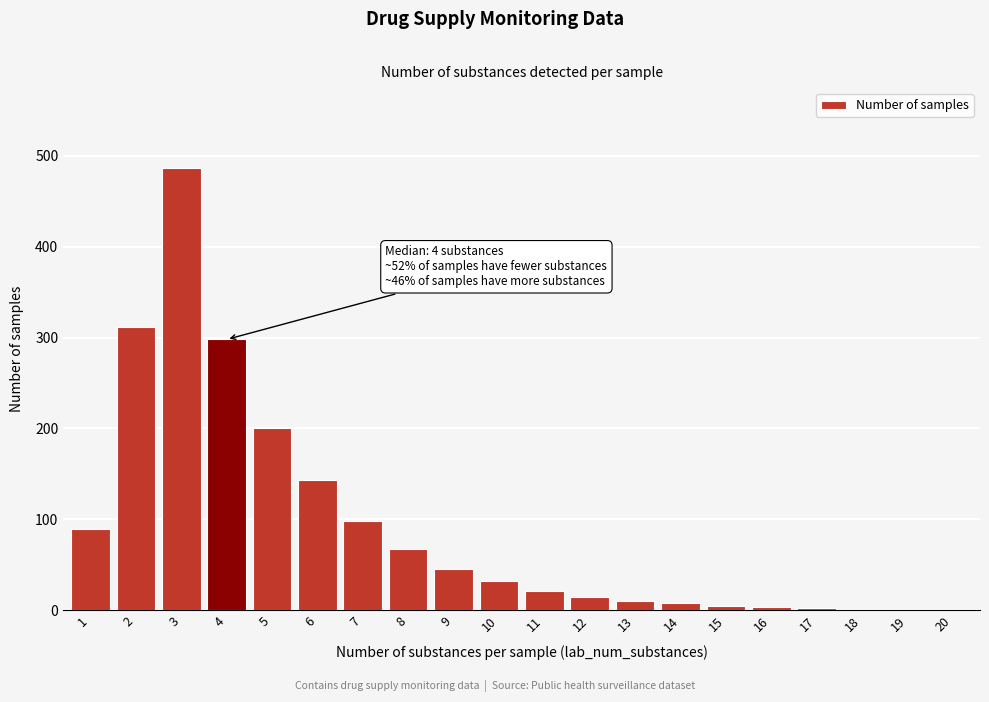

What is the sum of all values?

1839